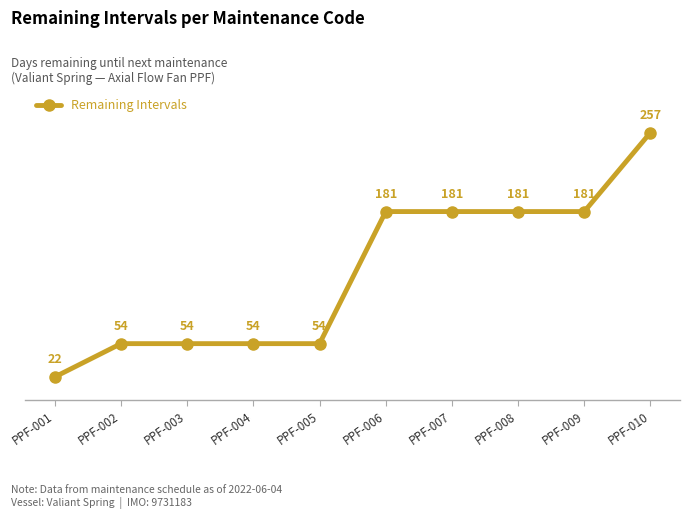

The value at PPF-001 is 22. True or false?

True